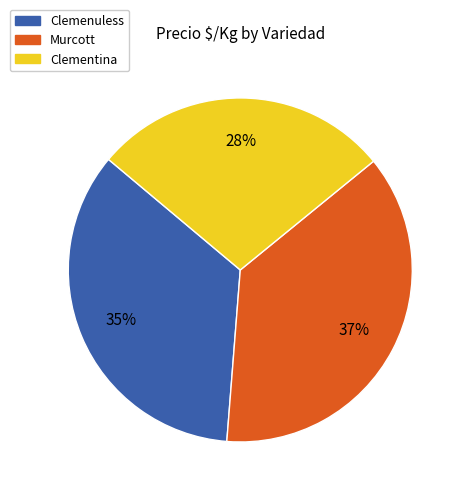

To the nearest percent, what is the difference between the largest and smallest slice percentages?

9%